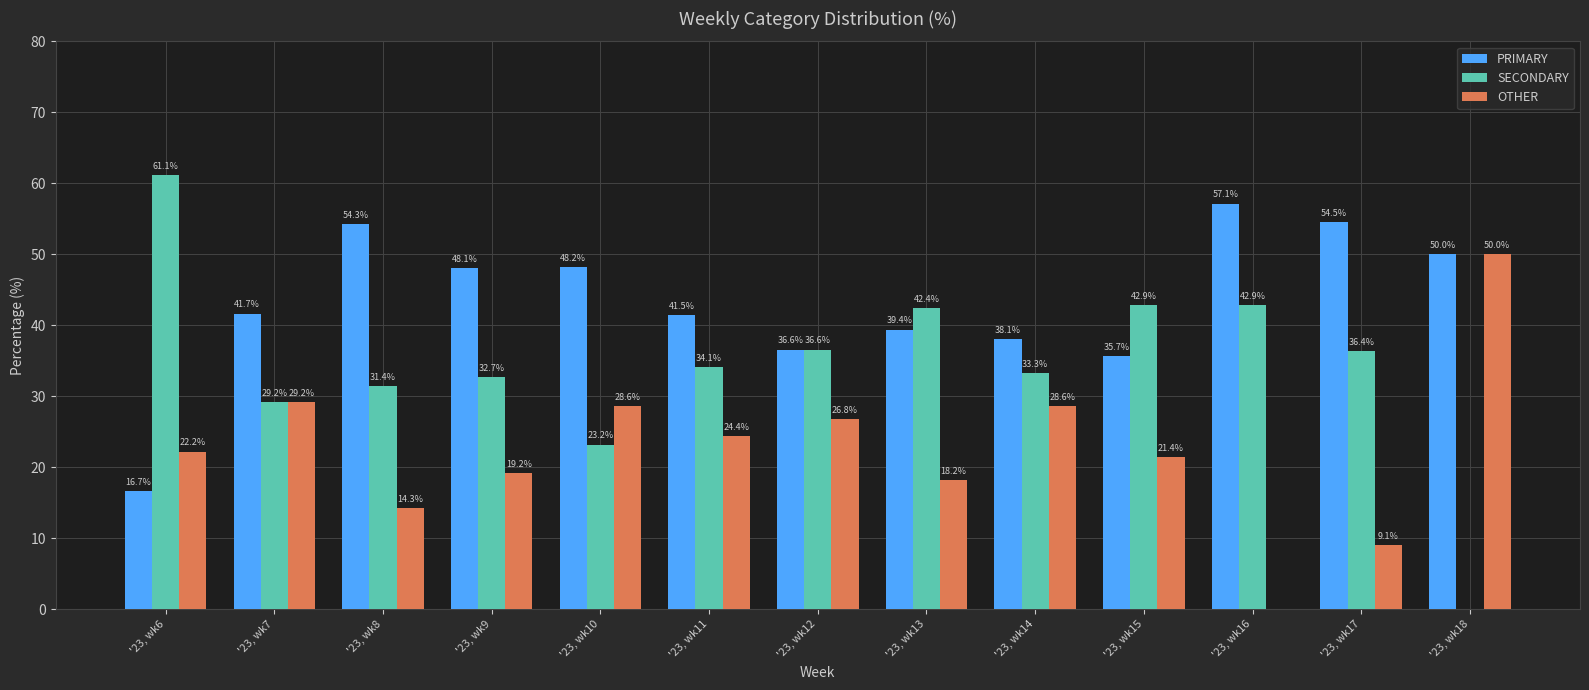

True or false: SECONDARY has a value of 15.4 at '23, wk7.

False